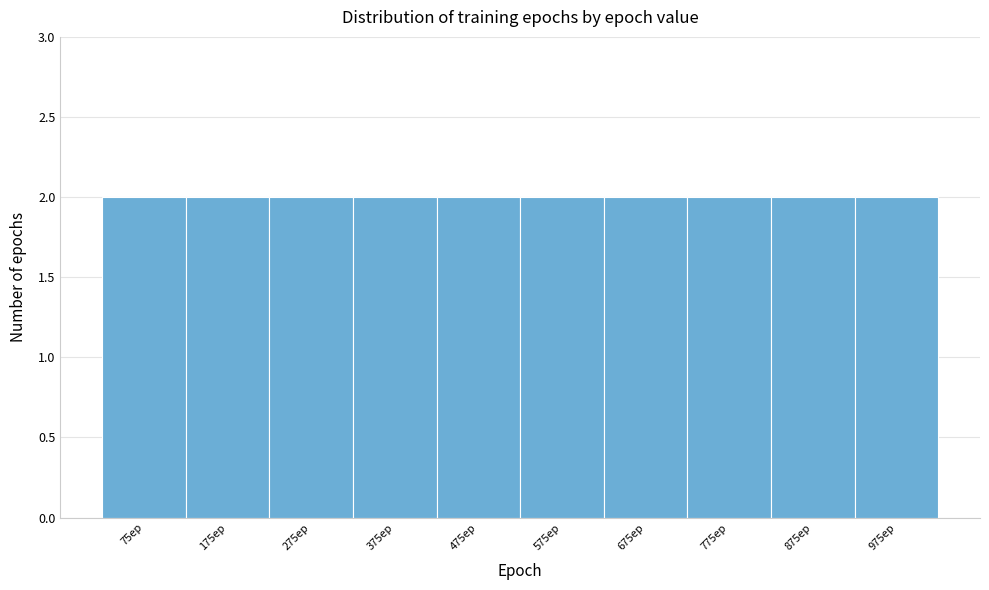

Reading left to right, list every bar in this chart as the range it spans on the x-axis followed by its height. Neither the bar edges nor the heights are printed on the chart, so give them approximately, as read against the axes.

25 to 125: 2
125 to 225: 2
225 to 325: 2
325 to 425: 2
425 to 525: 2
525 to 625: 2
625 to 725: 2
725 to 825: 2
825 to 925: 2
925 to 1025: 2